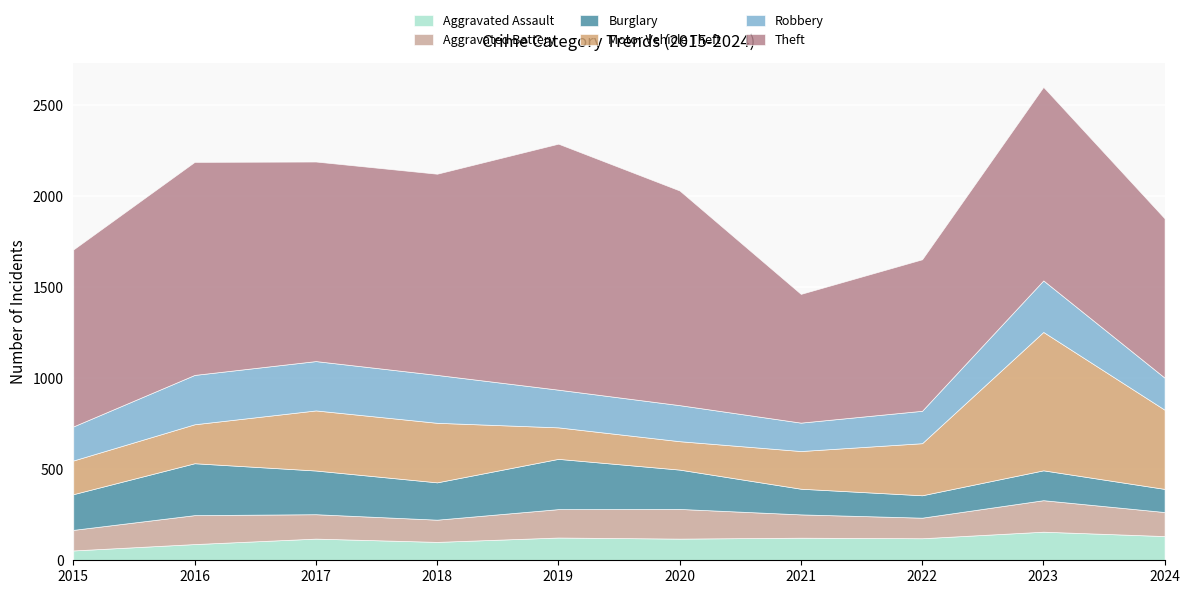

What is the value of the Aggravated Battery point at the 10th from the left?

132